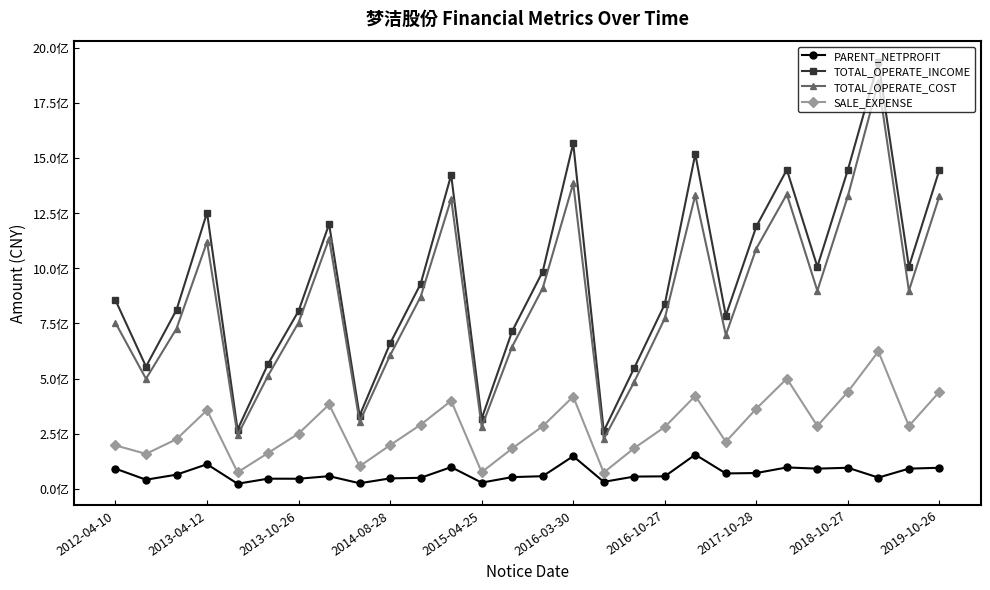

Which series has the widest spread of values?

TOTAL_OPERATE_INCOME